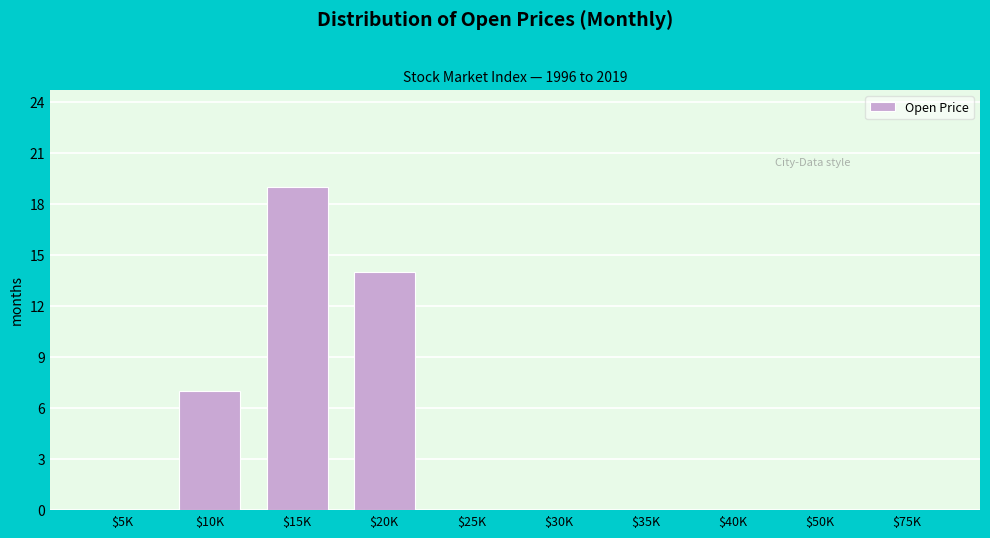

Is it true that the value at $10K is 12?

False